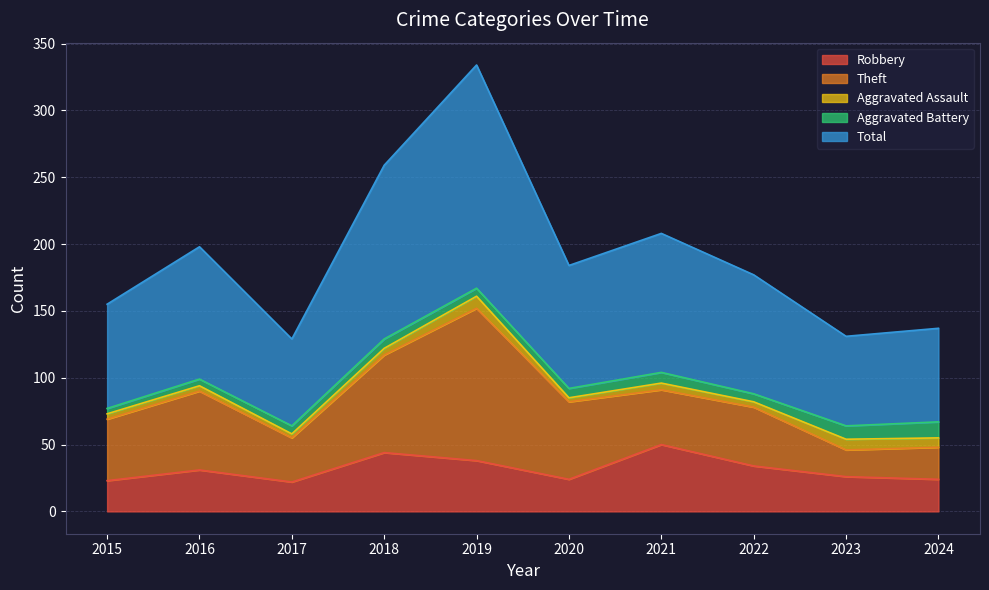

Is the value of Aggravated Assault at 2017 greater than the value of Theft at 2017?

No